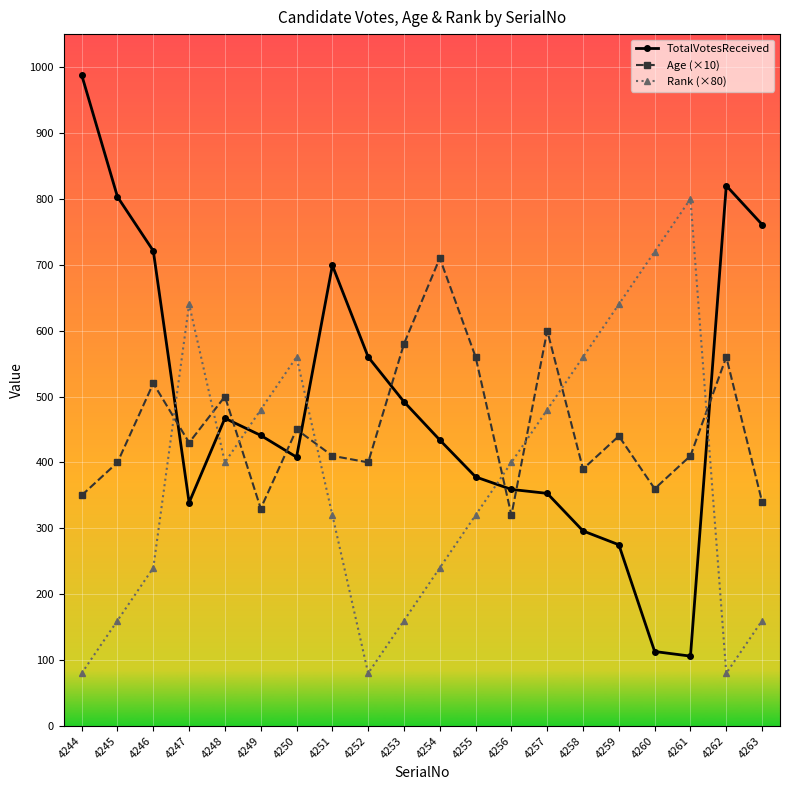

What is the average value of the Age (×10) series?

453